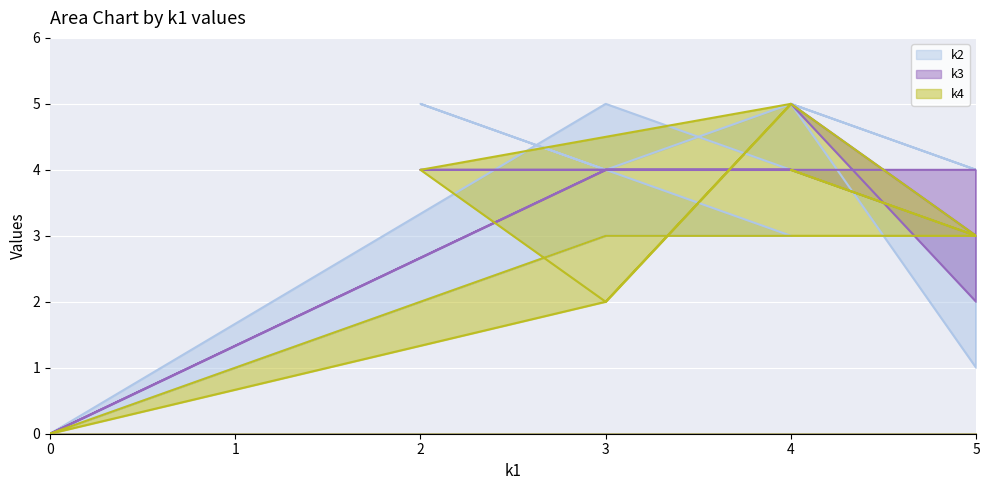

Reading right to left, what are all the values shown in this chart?

k2: 0	3	3	5	4	5	4	5	1	3	5	0
k3: 0	4	4	4	4	4	3	5	2	4	4	0
k4: 0	2	5	4	2	5	3	4	3	3	3	0